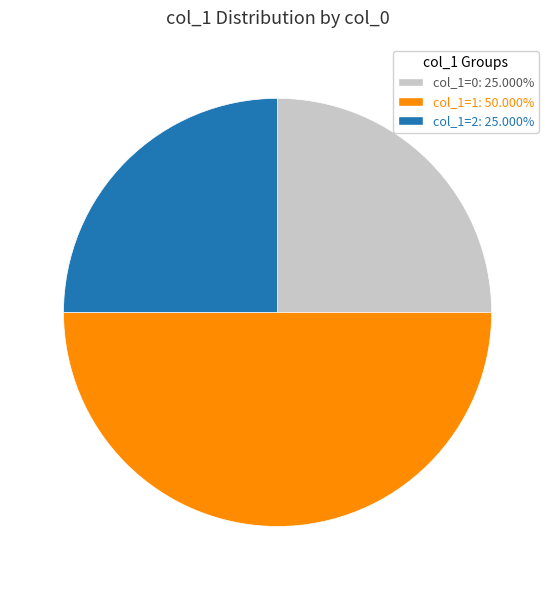

Does col_1=0: 25.000% represent more than half of the total?

No